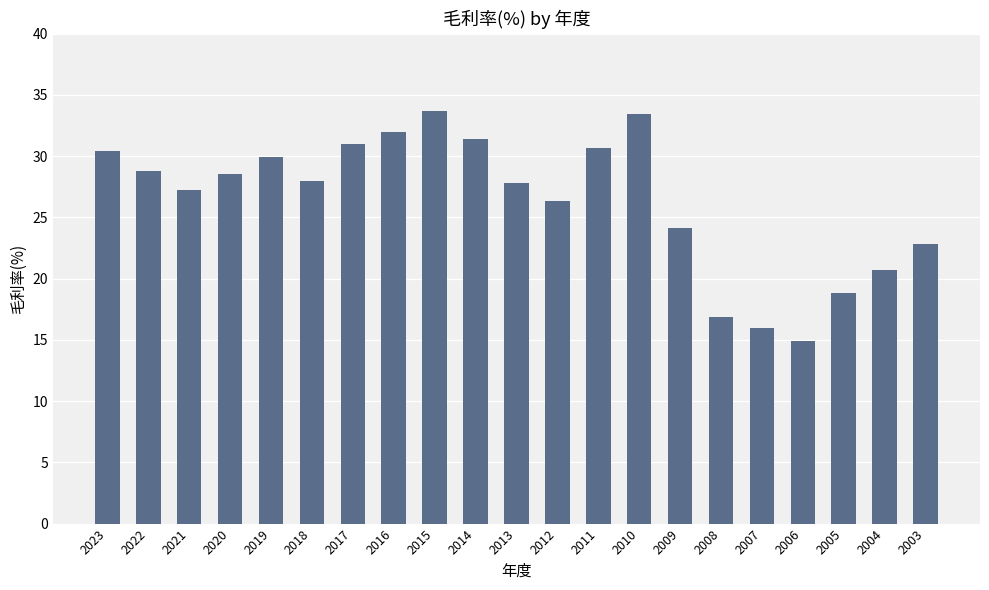

What is the minimum value shown in the chart?

14.9